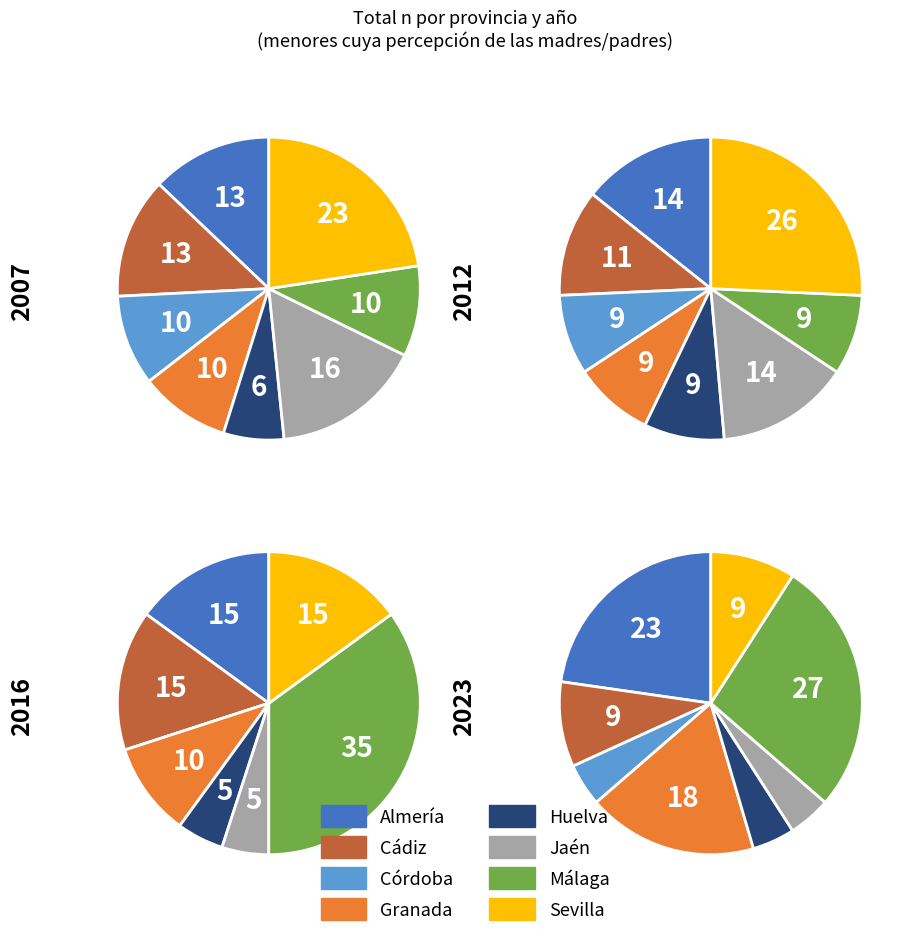

Is it true that Sevilla is 9% of the pie?

True